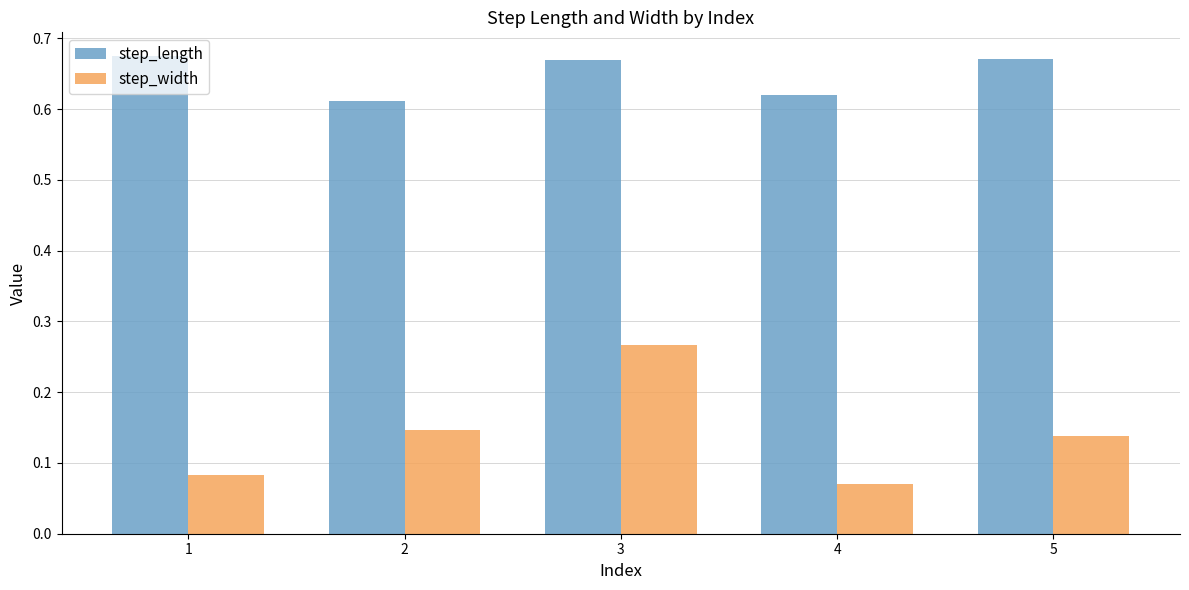

What is the sum of all step_length values?

3.2